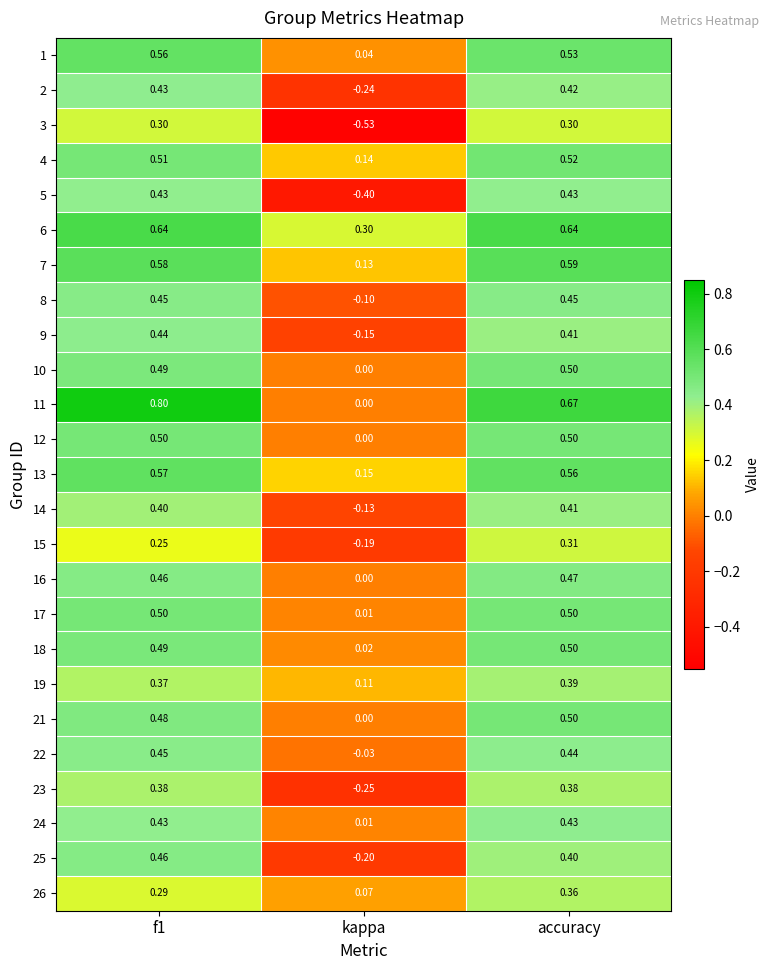

Where is 7 nearest to the value 0?

kappa